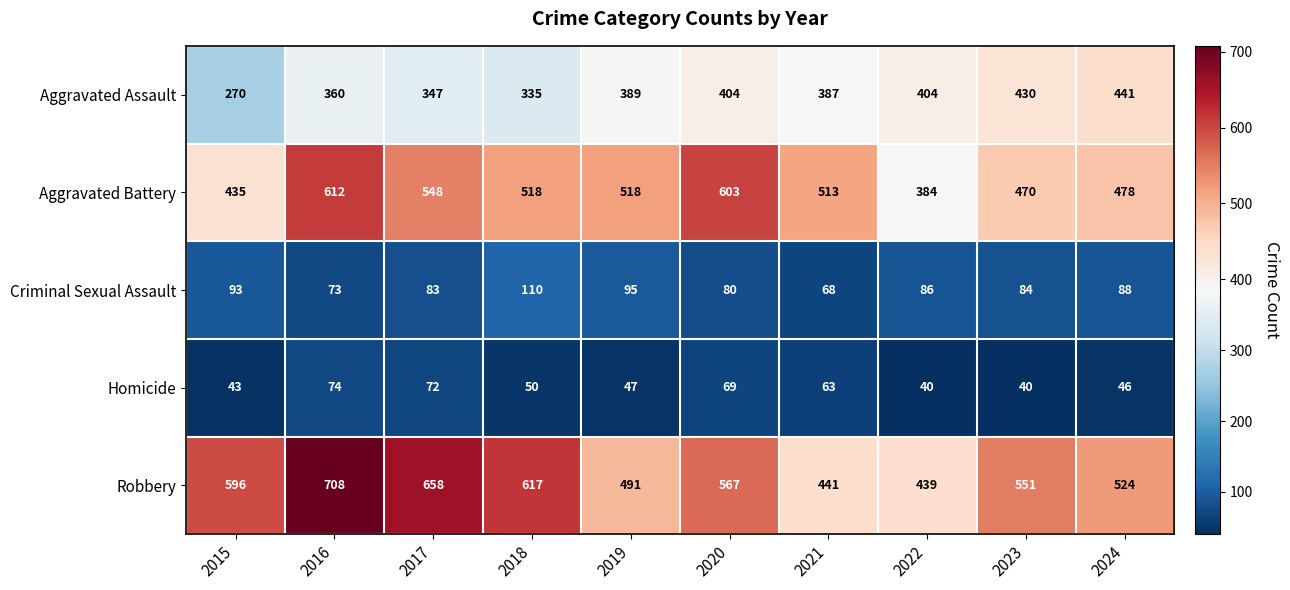

What is the sum of the Aggravated Assault values at 2021 and 2019?

776